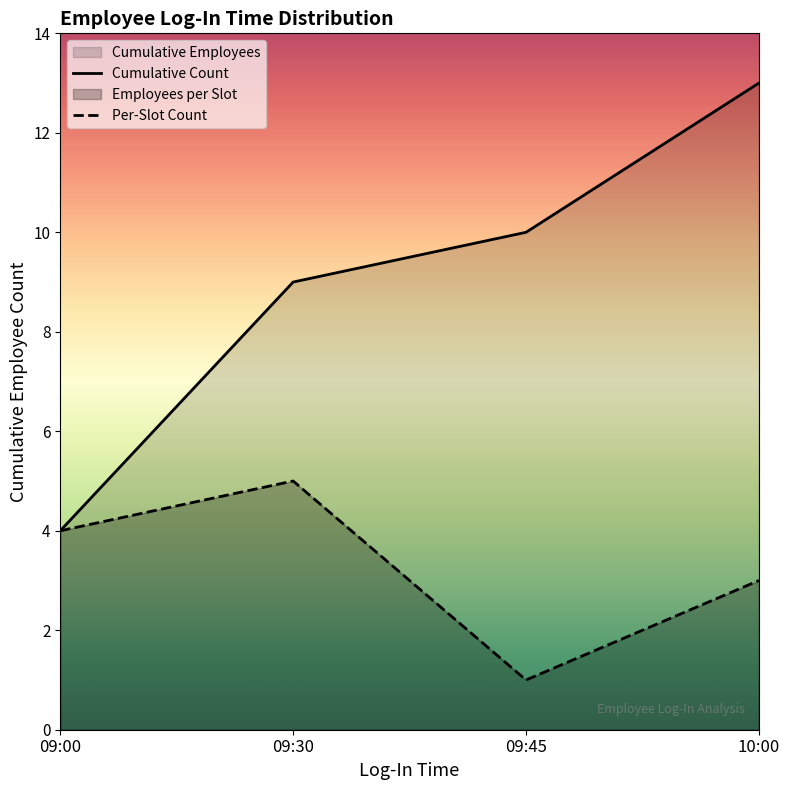

How many lines are shown in the chart?

2